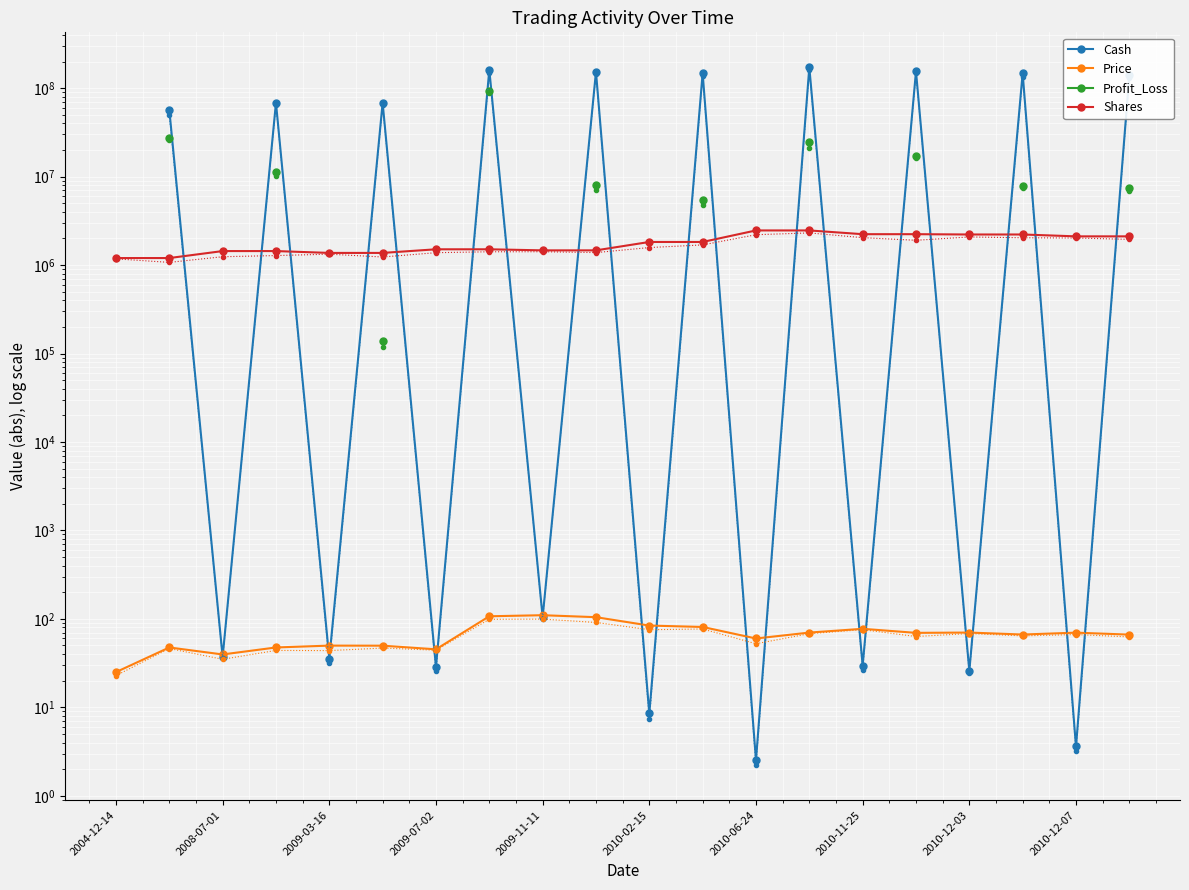

Which series changed the most between 2009-07-02 and 12?

Cash